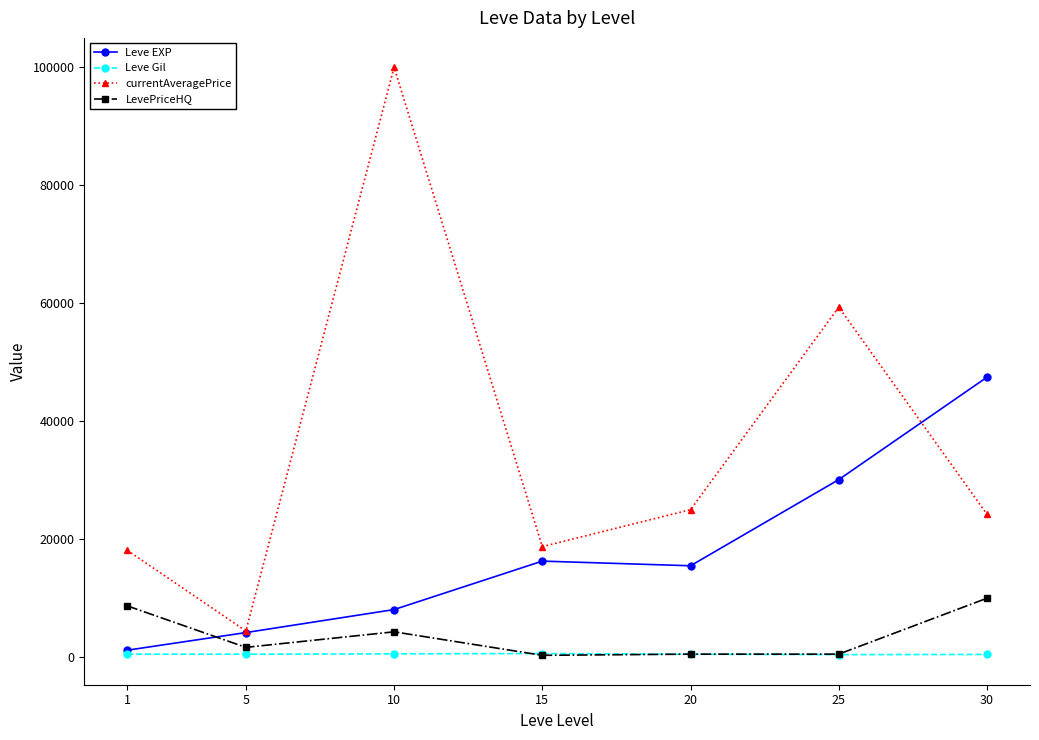

Which series has the widest spread of values?

currentAveragePrice